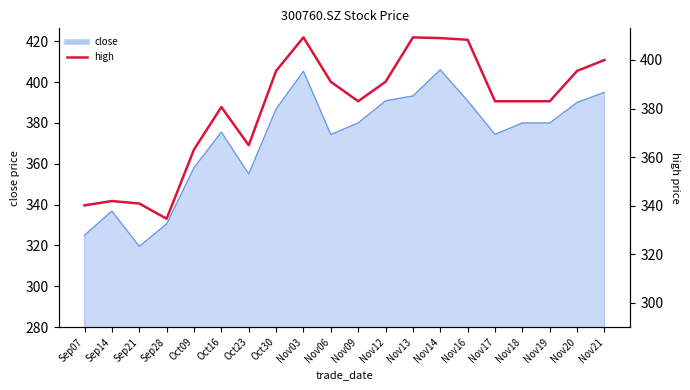

Reading left to right, what are all the values shown in this chart?

340.1	341.9	340.9	334.6	363.1	380.6	364.9	395.5	409.3	391.0	383.0	391.0	409.3	409.0	408.3	383.0	383.0	383.0	395.5	400.0